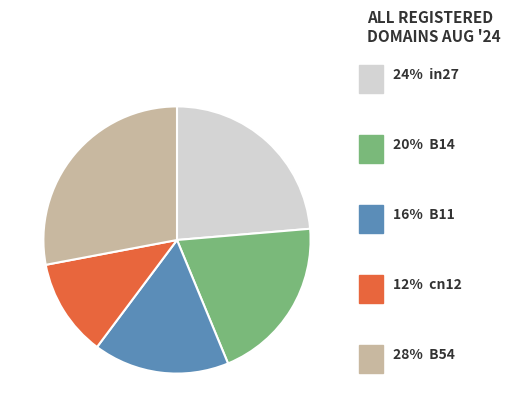

Is there any slice that represents more than half of the pie?

No